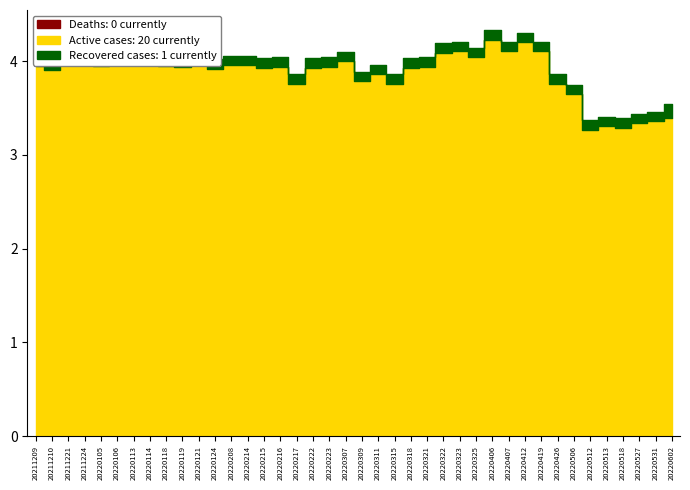

Between 20220124 and 20220531, which is larger?

20220124